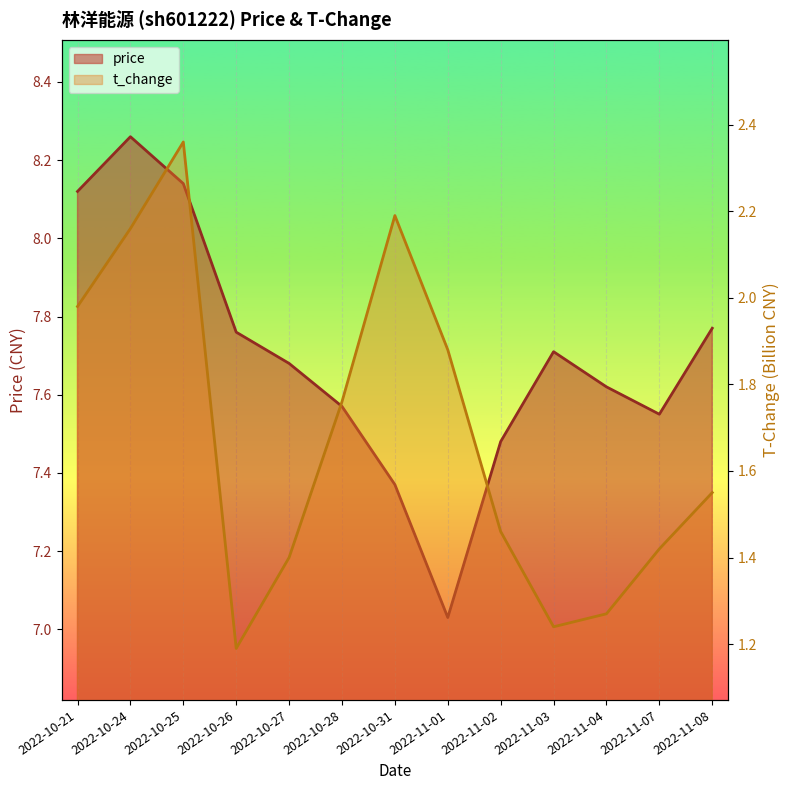

What is the label of the 9th point from the right?

2022-10-27